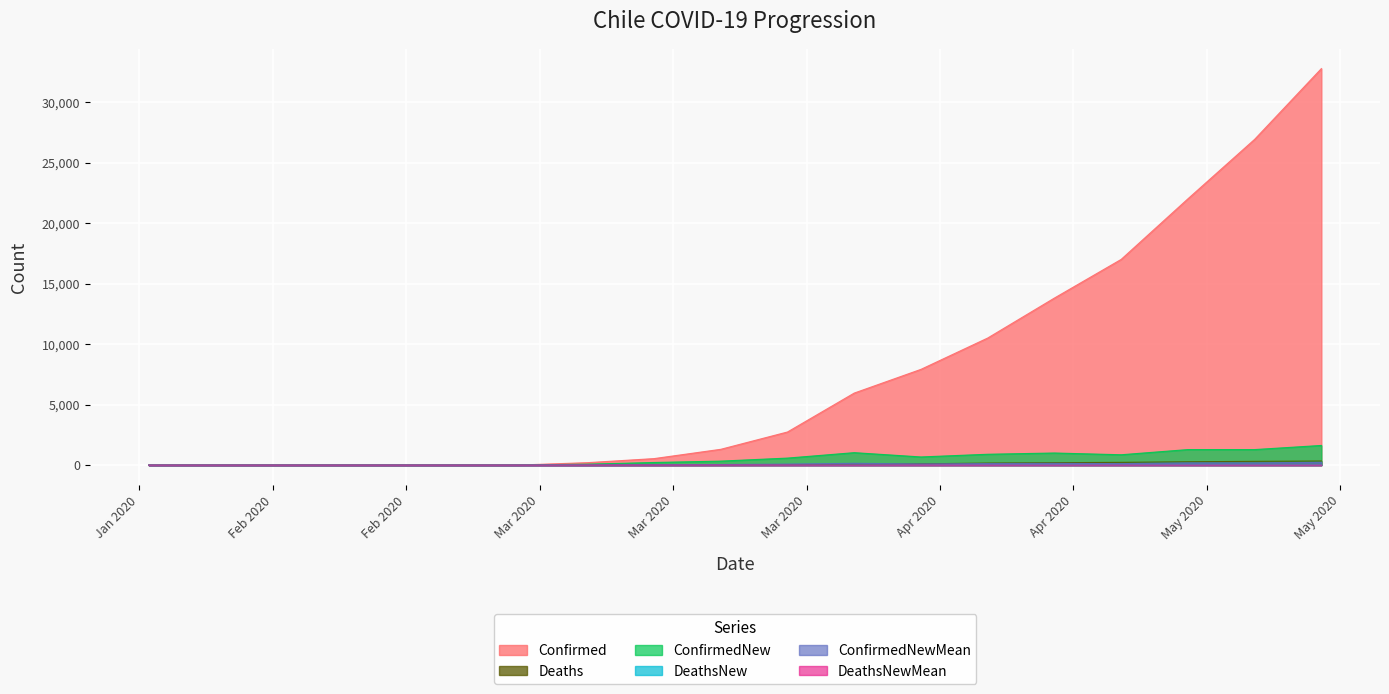

The DeathsNewMean series shows 2.1 at 2020-04-12. True or false?

False